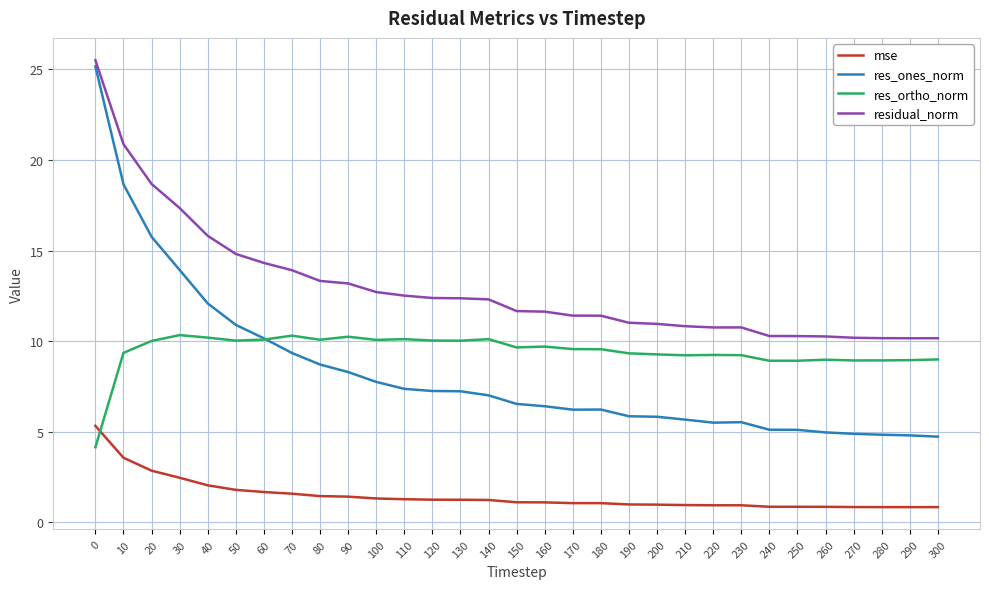

Which series has the largest total across all categories?

residual_norm